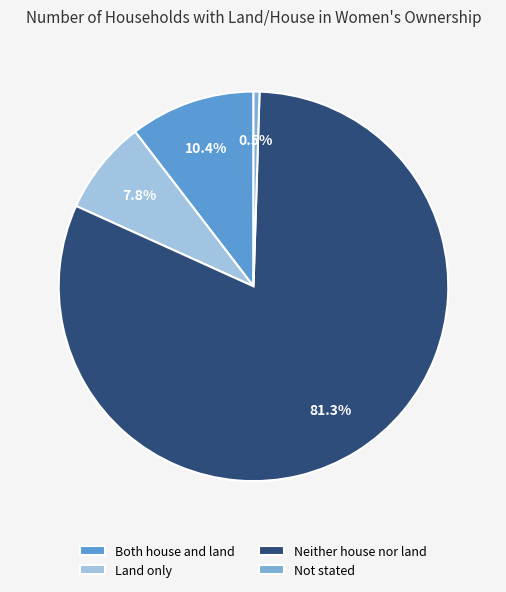

To the nearest percent, what is the difference between the largest and smallest slice percentages?

81%